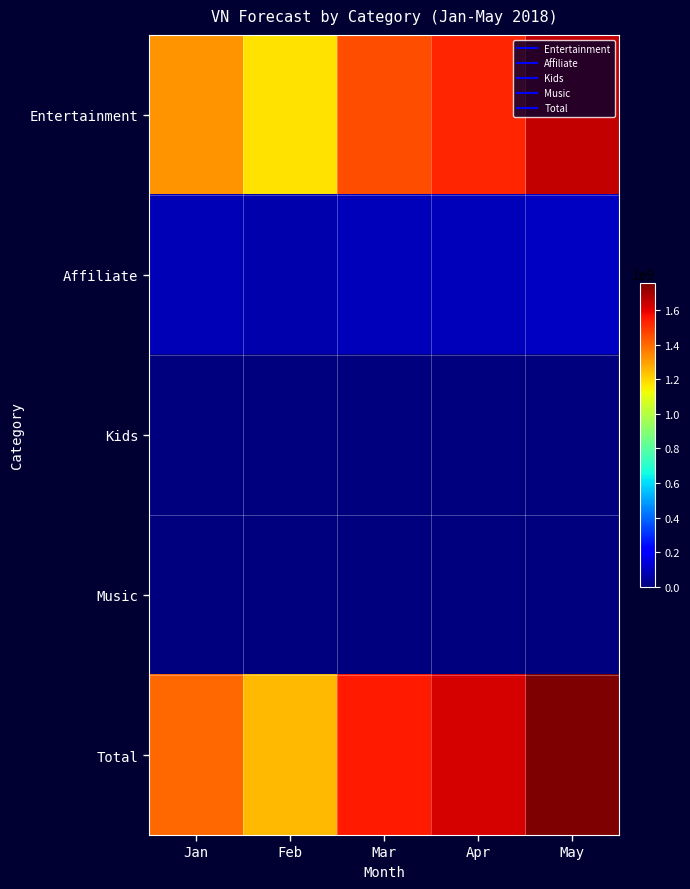

Count the number of categories in the chart.

5